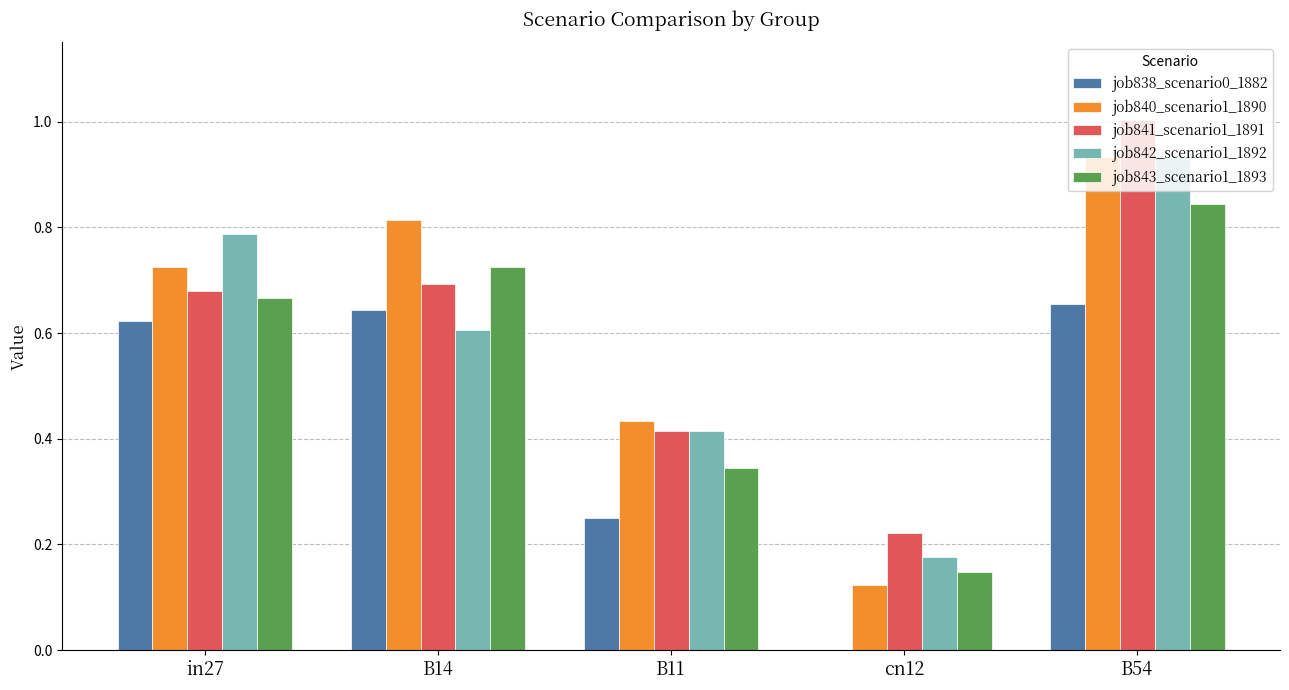

What is the maximum value shown in the chart?

1.0